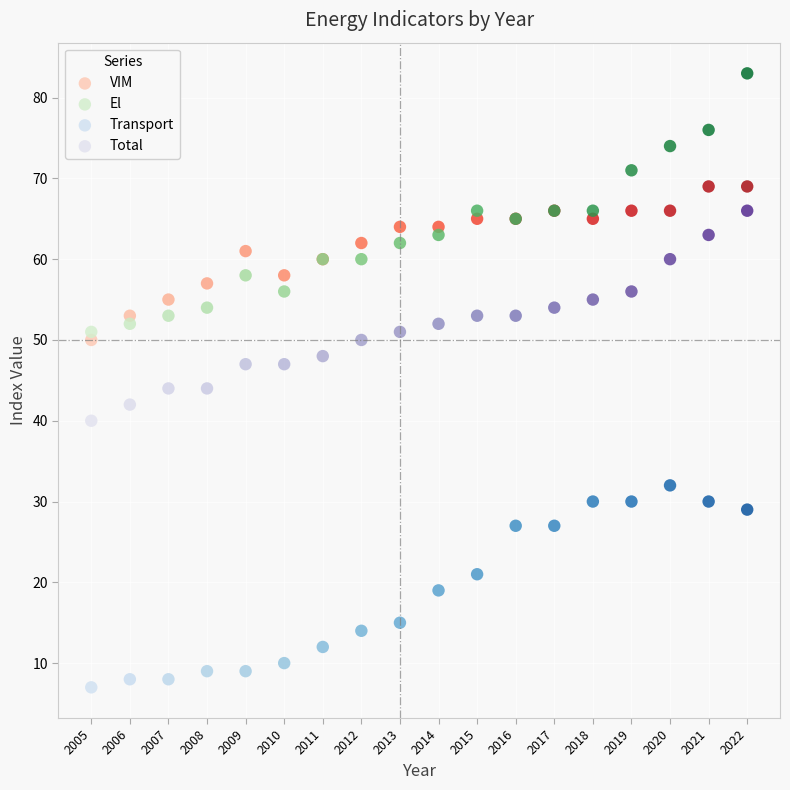

Which series reaches the minimum Y coordinate?

Transport